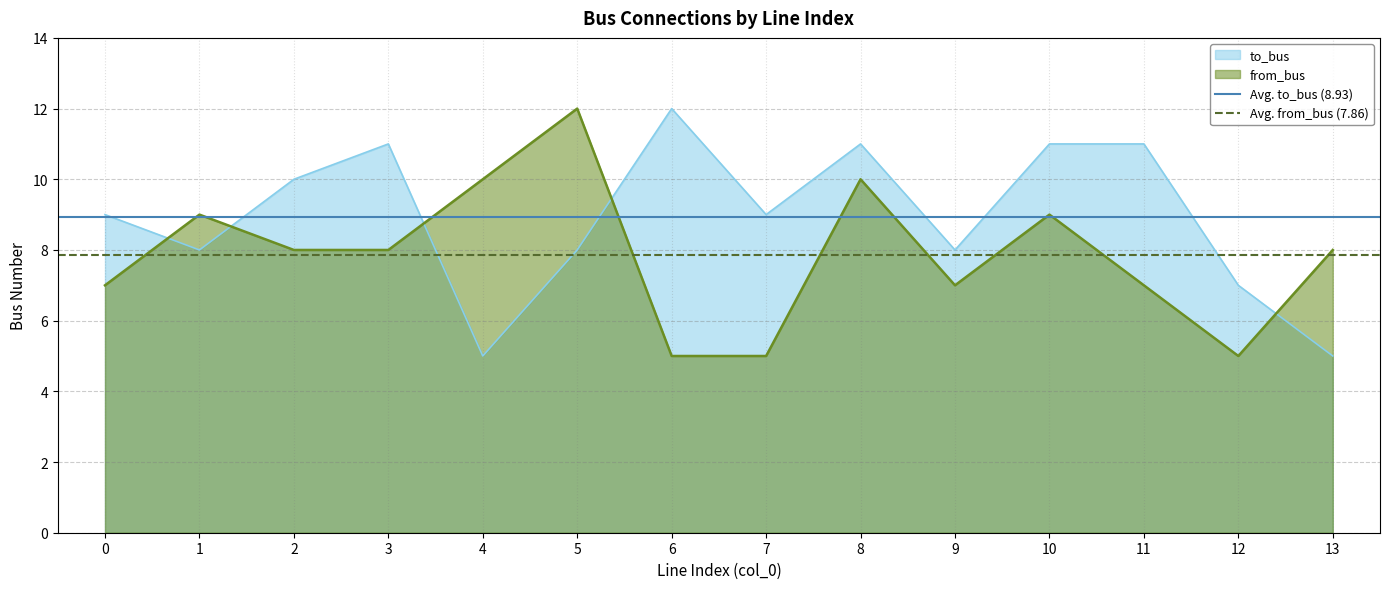

True or false: from_bus has a value of 8 at 13.

True